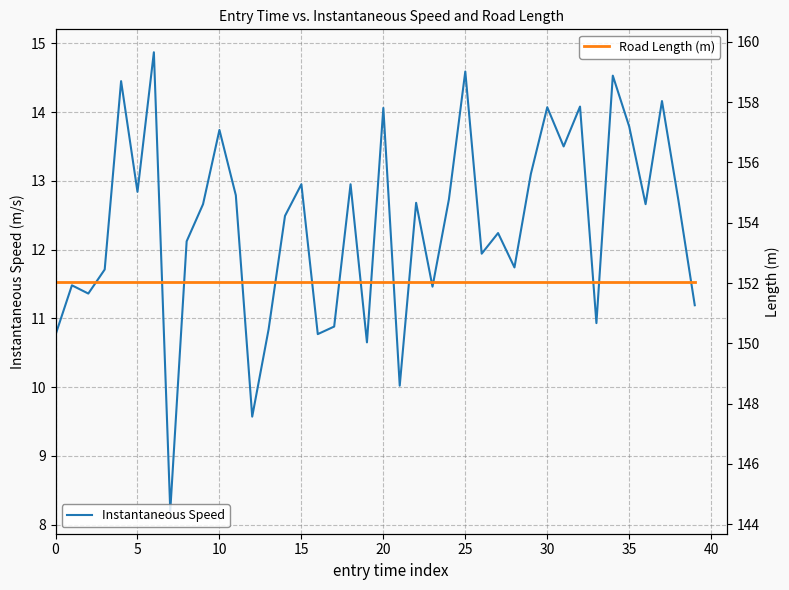

What is the minimum value for Instantaneous Speed?

8.2